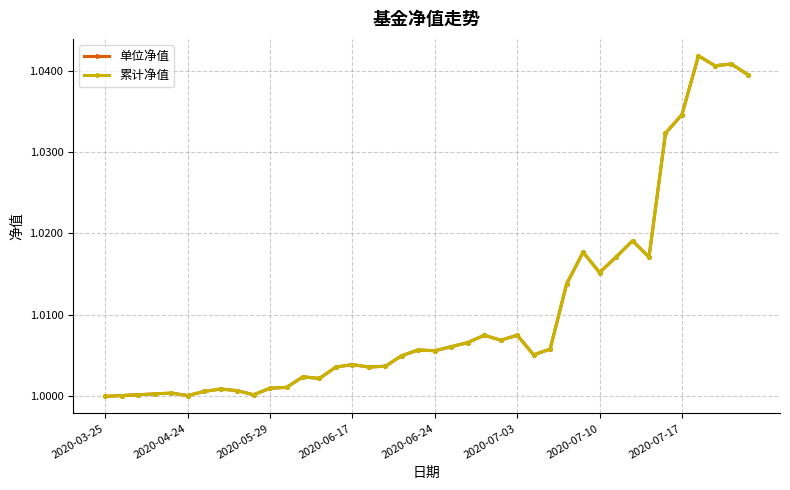

At how many categories does at least one series exceed 1?

39